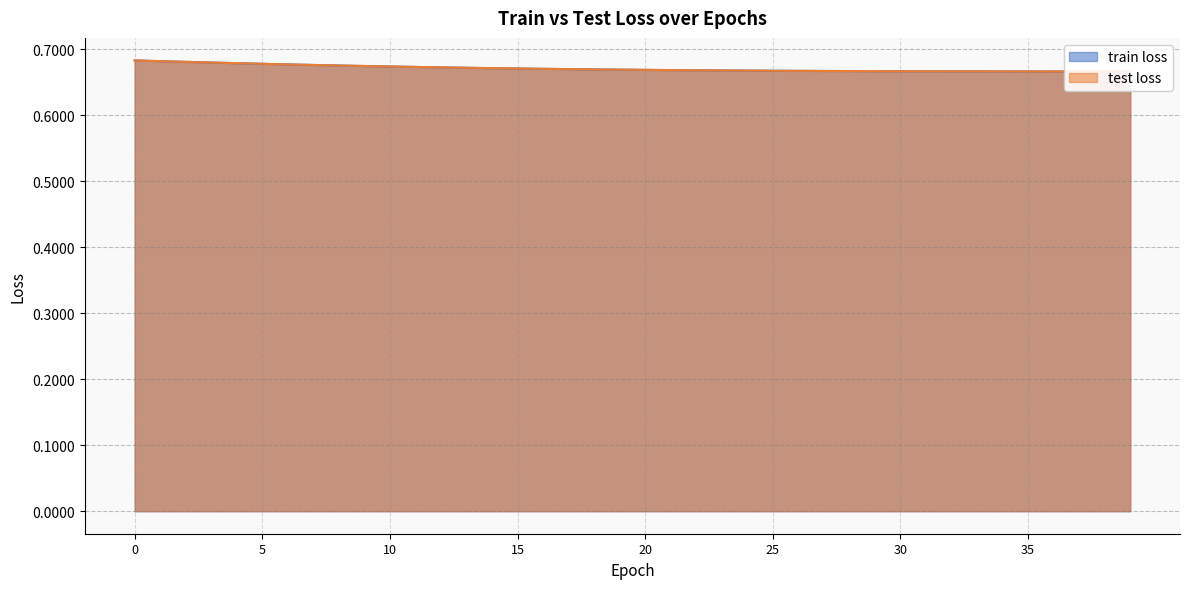

What is the lowest value of the train loss series?

0.7